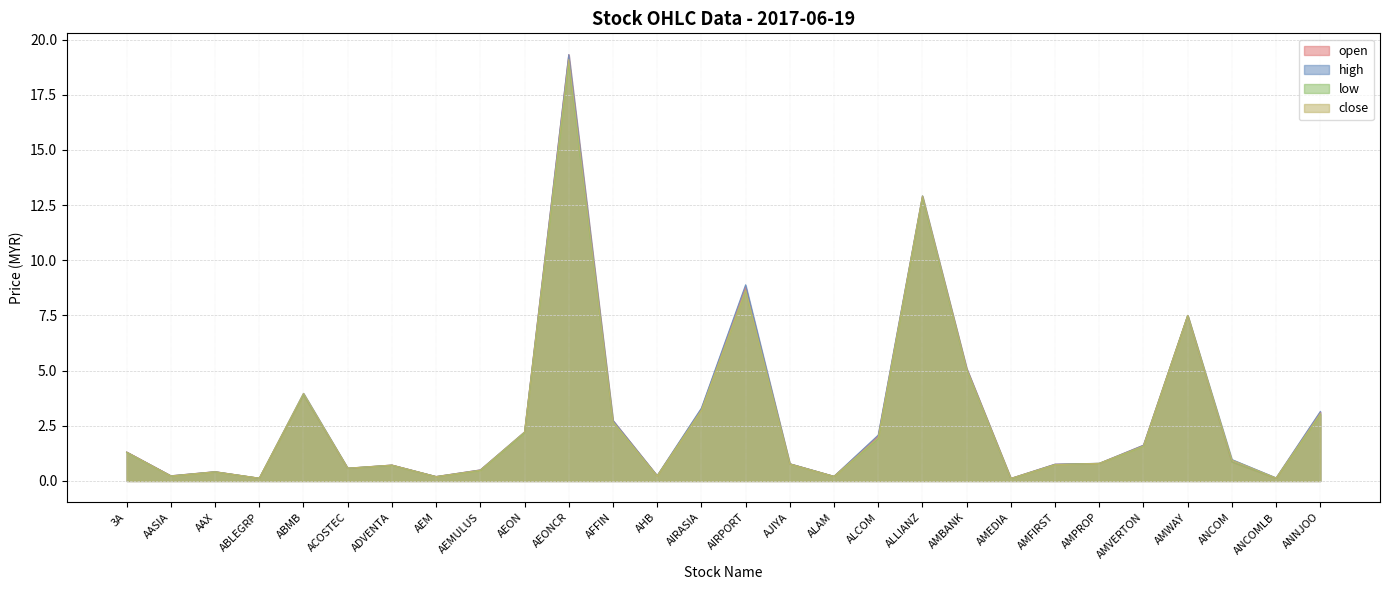

What is the minimum value shown in the chart?

0.1